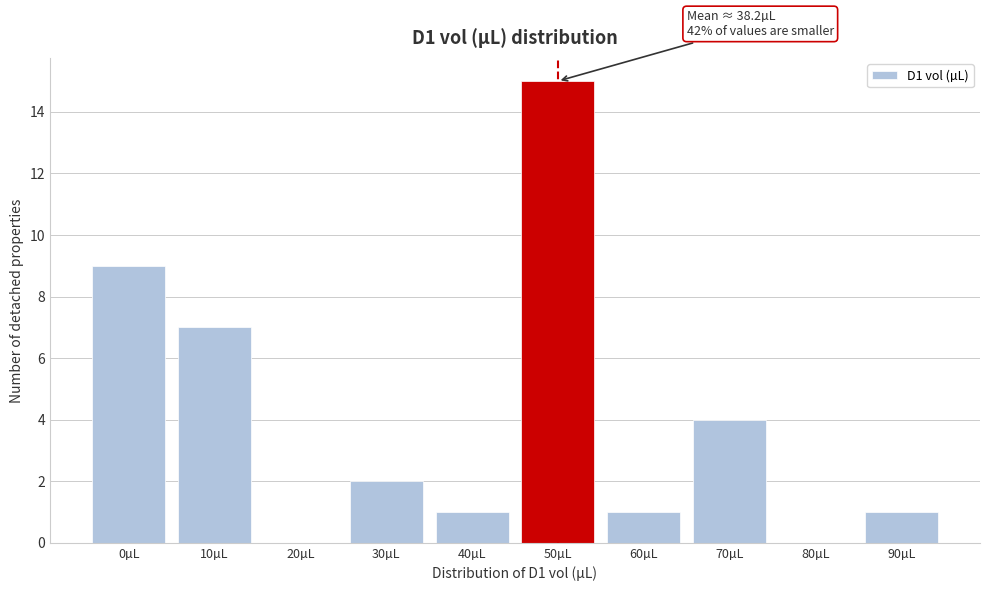

Reading left to right, what are all the values shown in this chart?

0µL=9	10µL=7	20µL=0	30µL=2	40µL=1	50µL=15	60µL=1	70µL=4	80µL=0	90µL=1